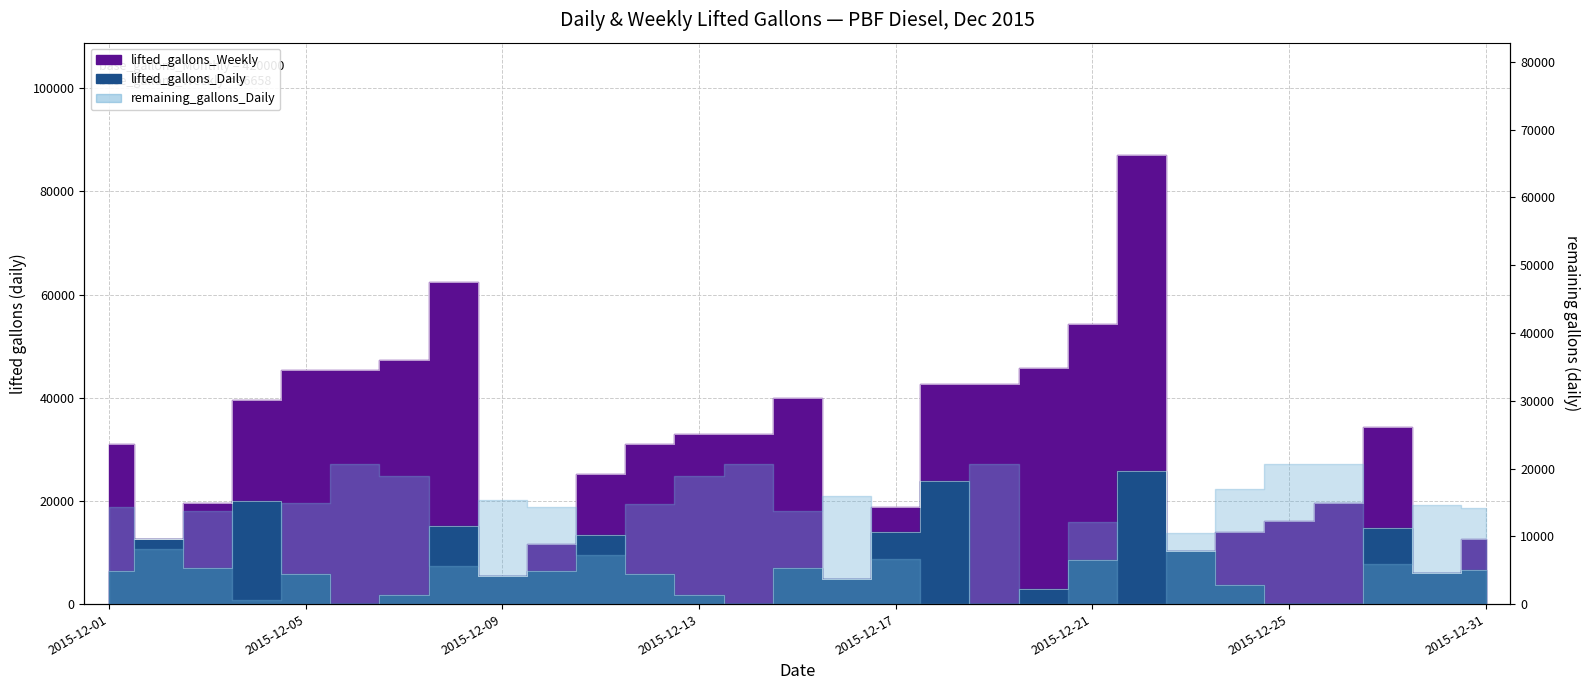

True or false: lifted_gallons_Daily and lifted_gallons_Weekly cross at least once.

False